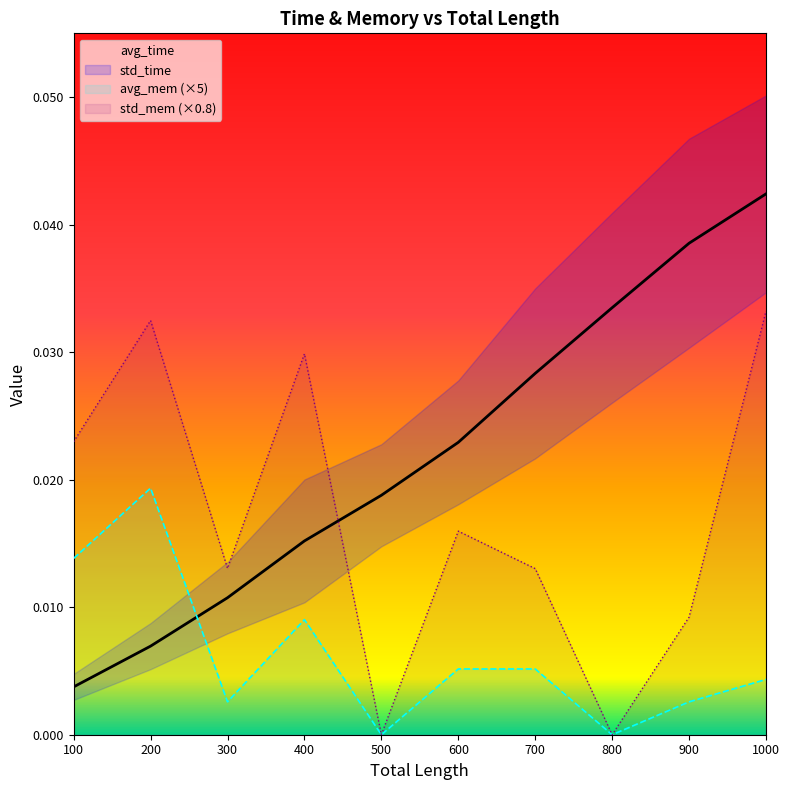

Which series ends up on top after the final intersection of avg_time and avg_mem (×5)?

avg_time